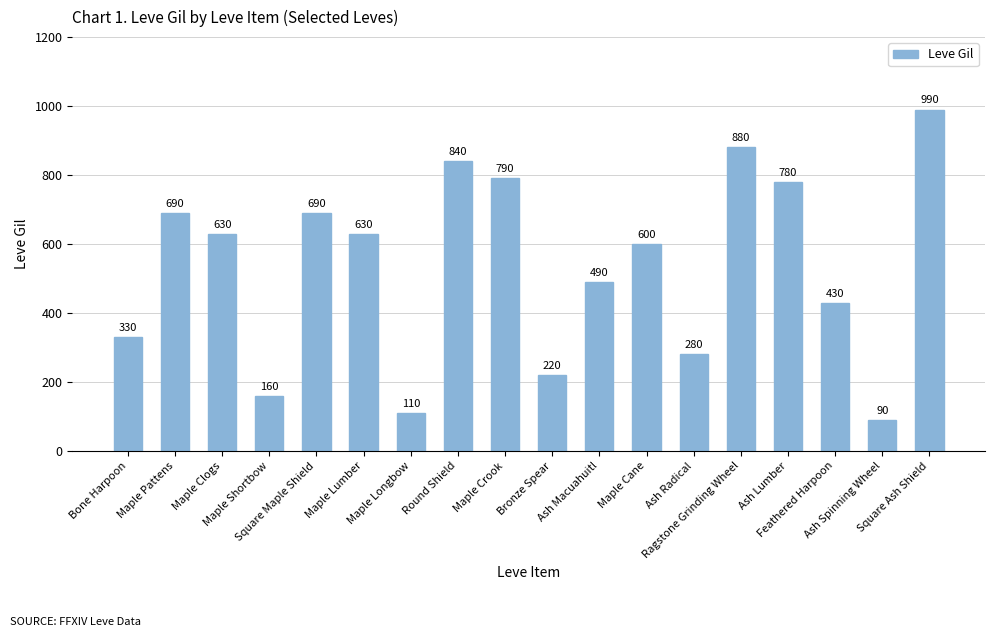

Is it true that the value at Maple Clogs is 630?

True